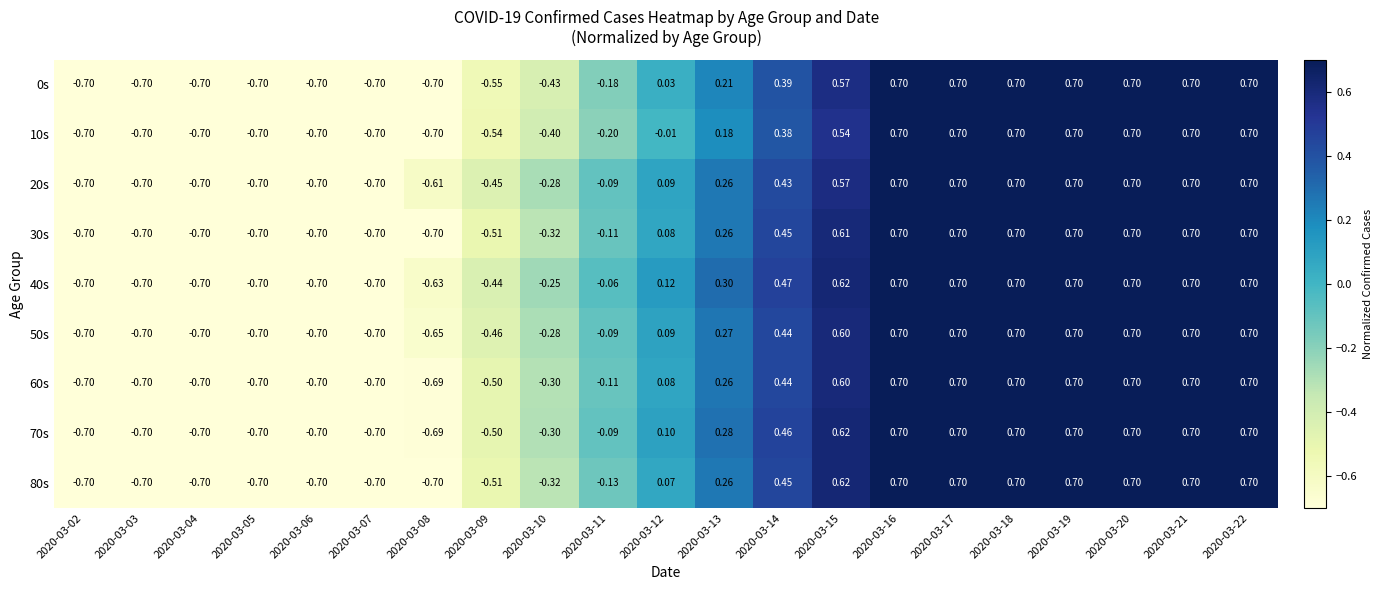

Is the value of 70s at 2020-03-14 greater than the value of 30s at 2020-03-06?

Yes